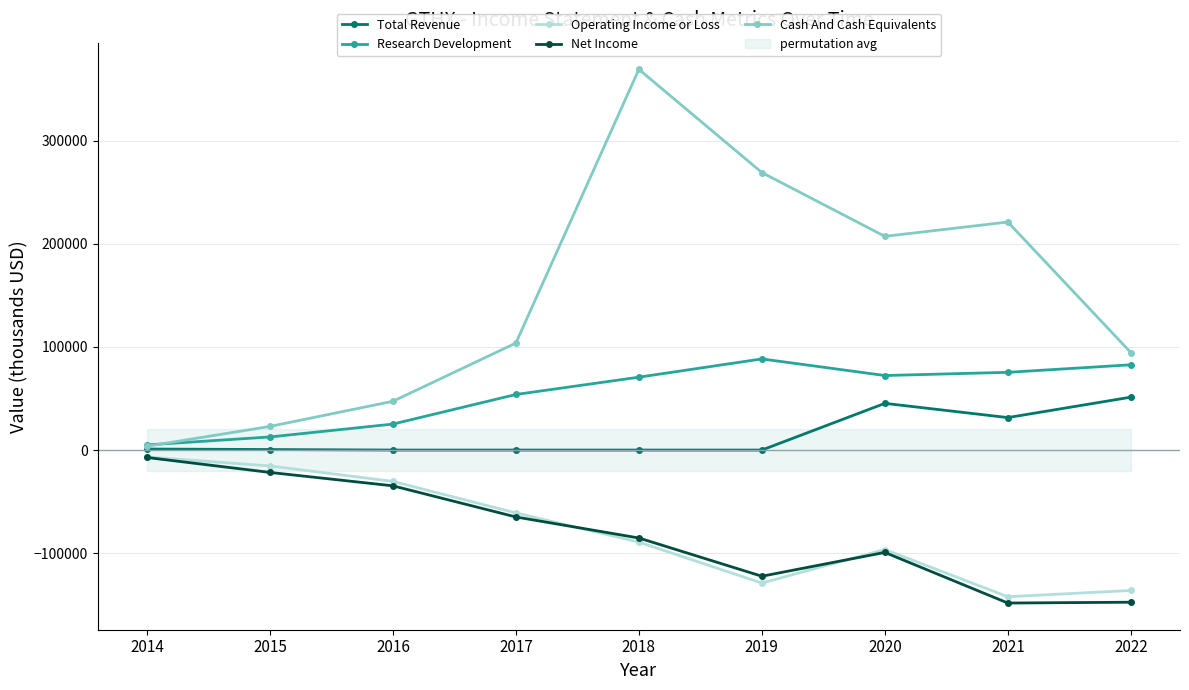

True or false: Research Development and Net Income cross at least once.

False